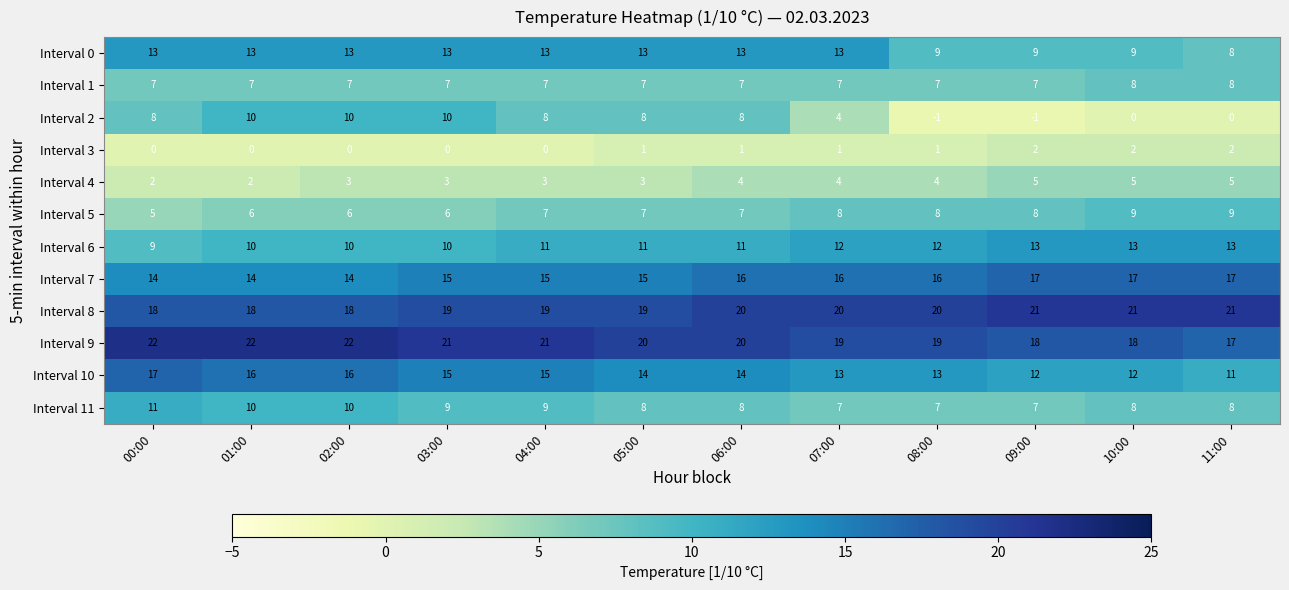

What is the spread (max minus min) of values at 03:00?

21